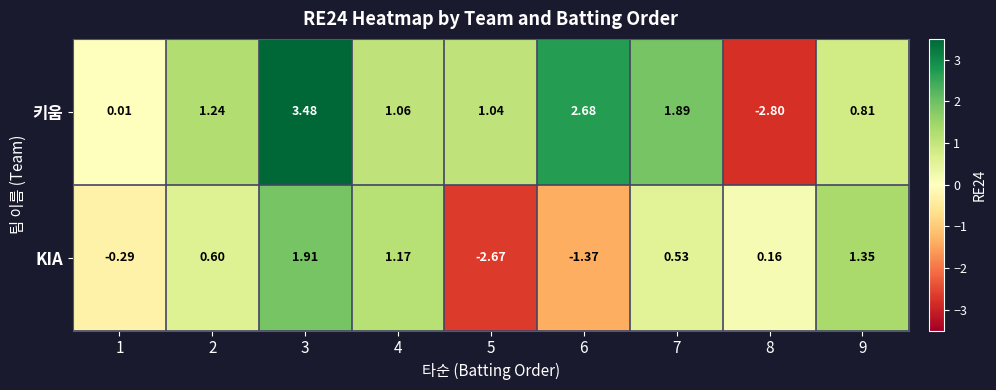

Rank the series at 3 from highest to lowest value.

키움, KIA